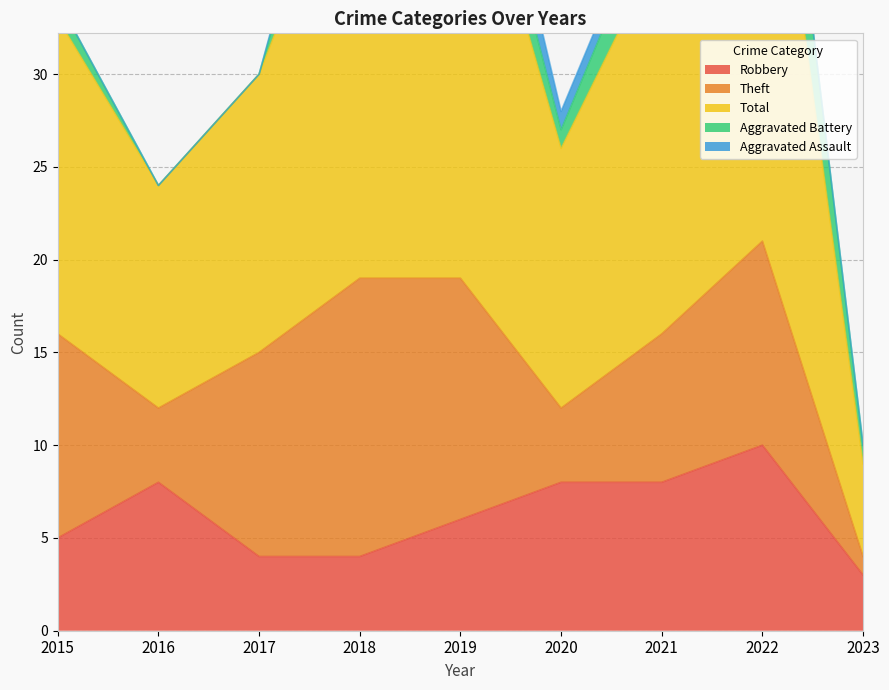

List the series in order of their peak value, highest first.

Total, Theft, Robbery, Aggravated Battery, Aggravated Assault